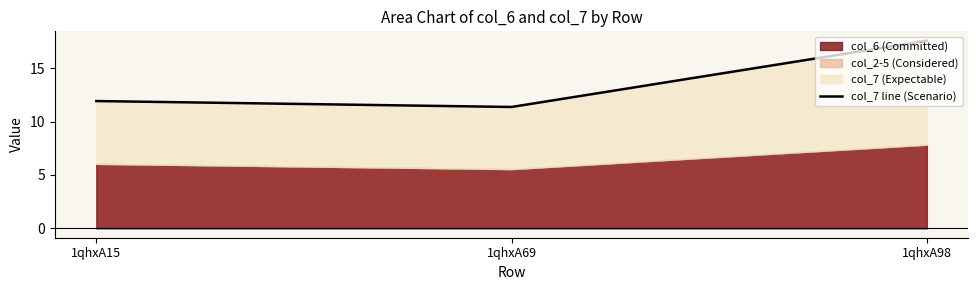

Reading right to left, transcribe all the data shown in this chart.

17.6	11.4	11.9